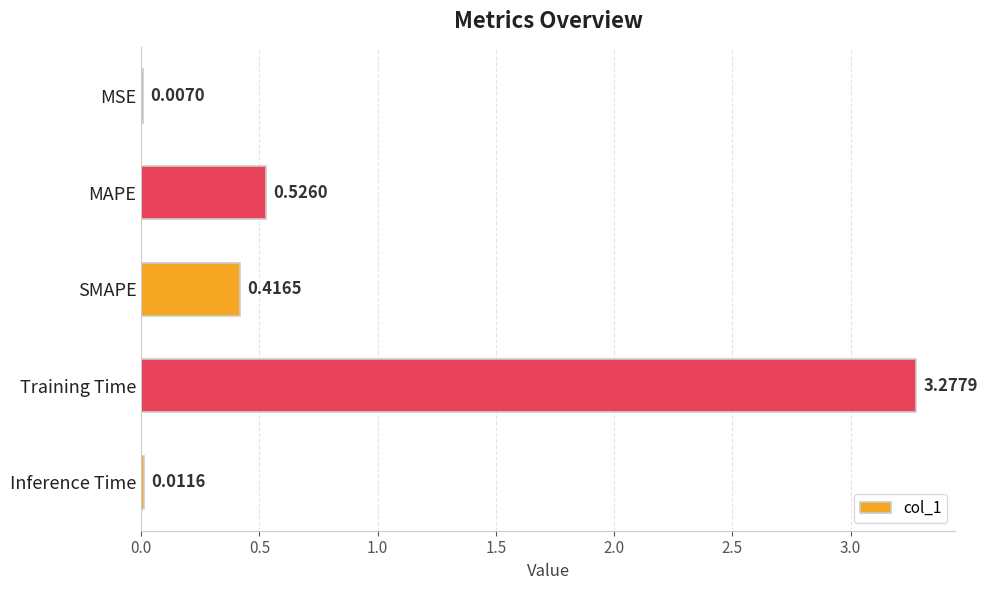

At which label is the value closest to 1?

MAPE